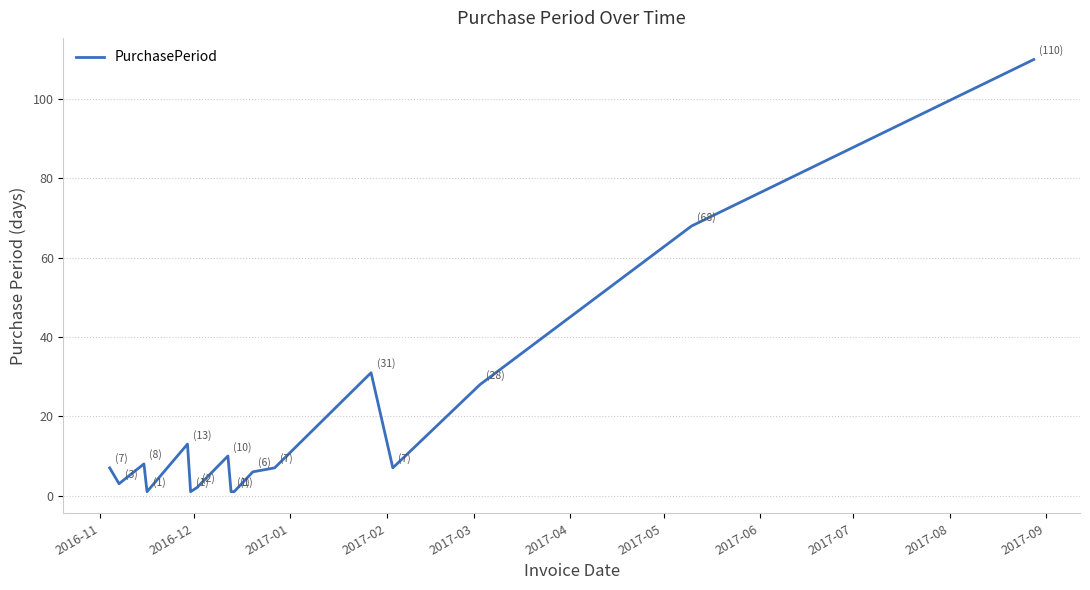

What is the maximum value shown in the chart?

110